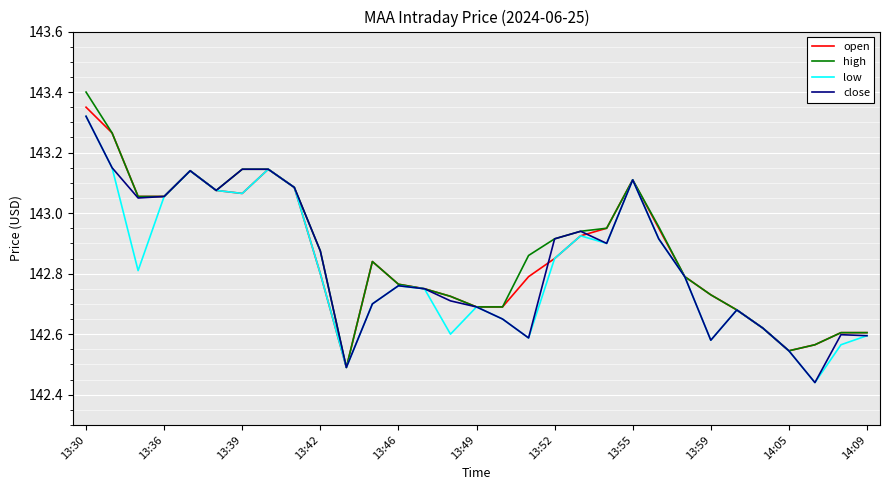

The value of open at 13:59 is 248.0. True or false?

False